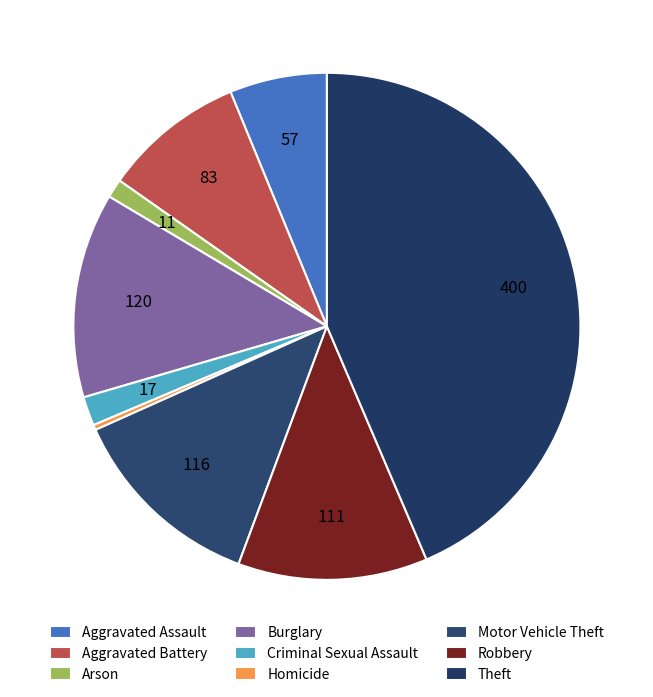

The Aggravated Battery slice represents 1% of the pie. True or false?

False